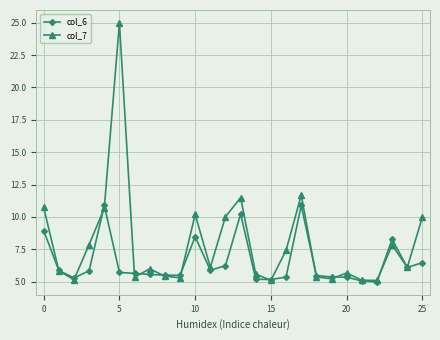

At how many categories does at least one series exceed 7?

11